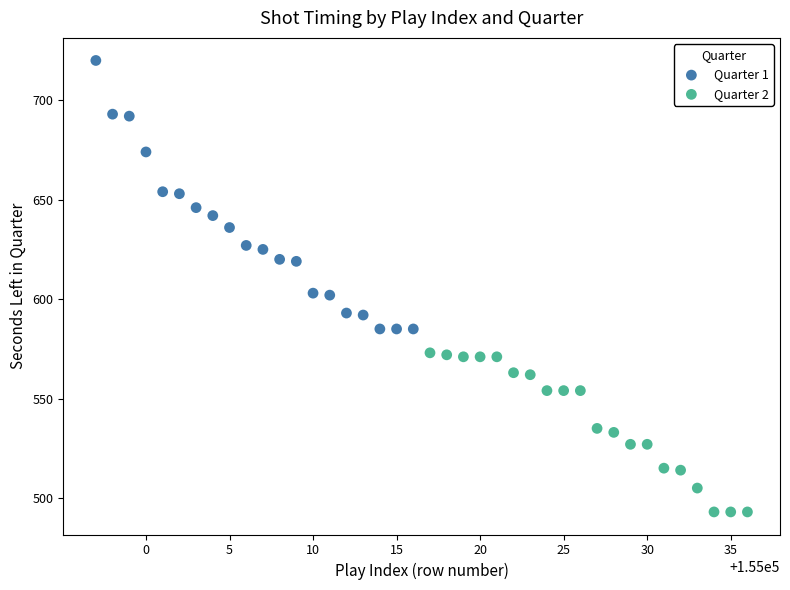

Which series has the largest Y range (max minus min)?

Quarter 1